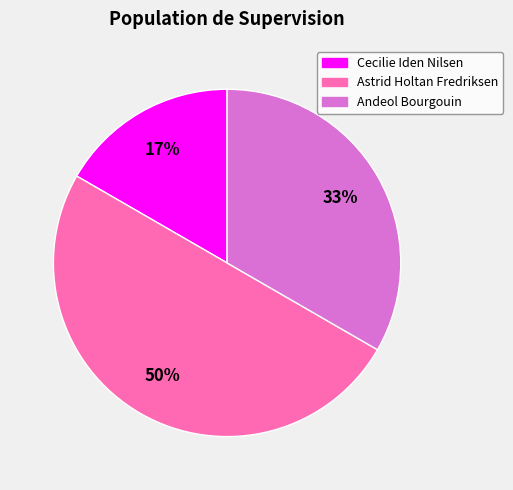

Rank the categories by value from highest to lowest.

Astrid Holtan Fredriksen, Andeol Bourgouin, Cecilie Iden Nilsen